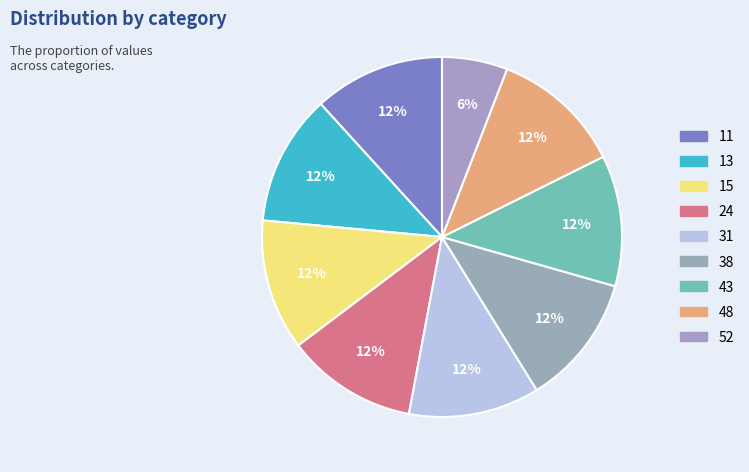

What percentage is the 38 slice, to the nearest percent?

12%